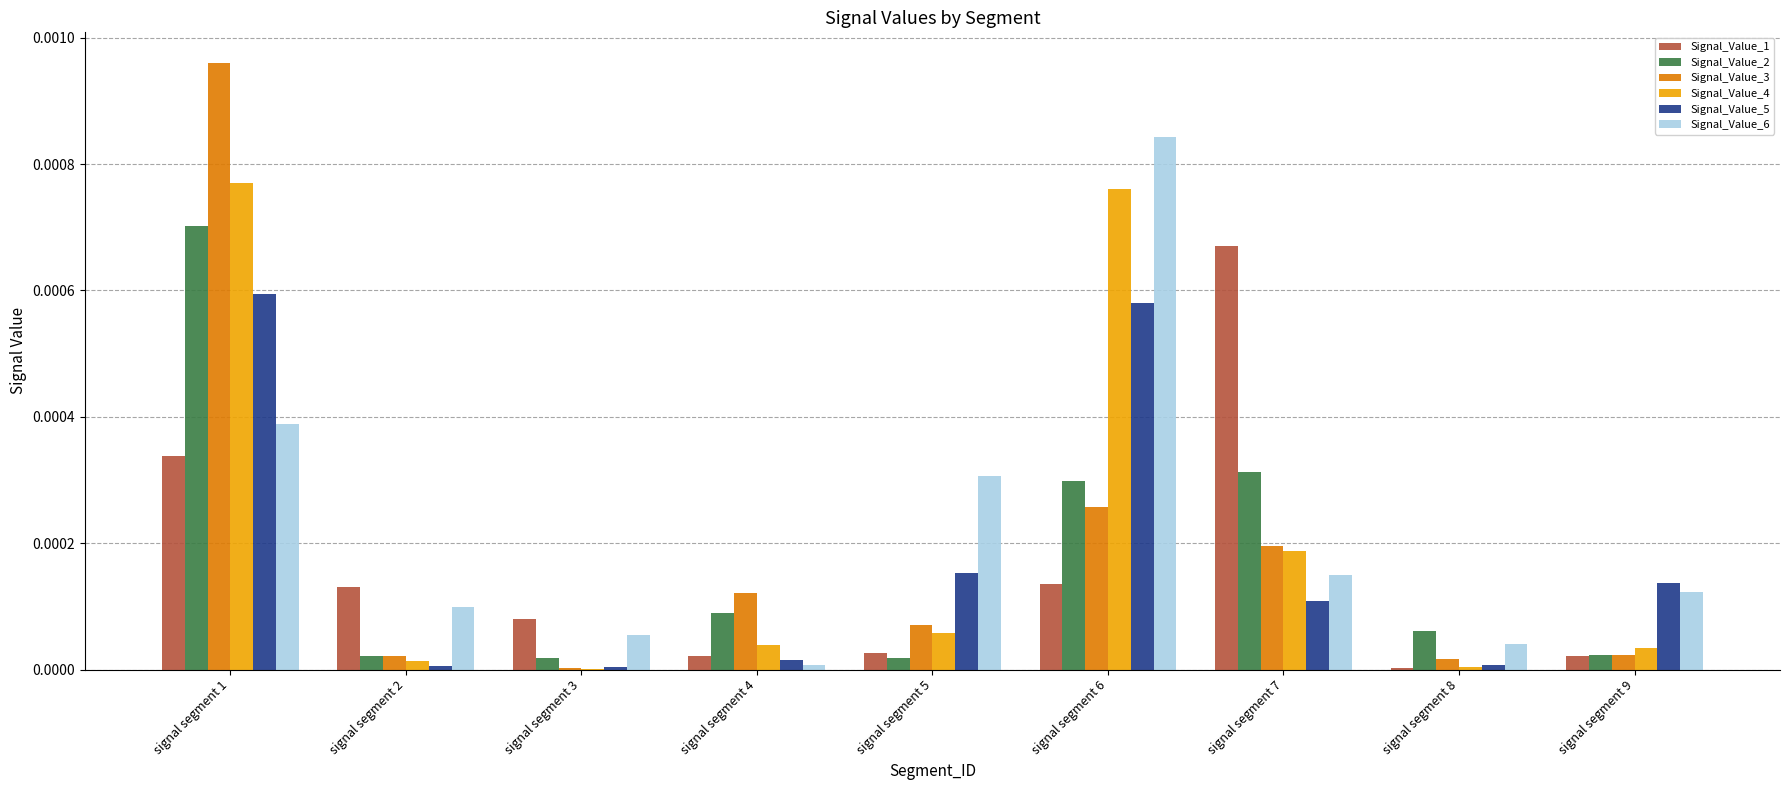

Does the chart contain stacked bars?

No